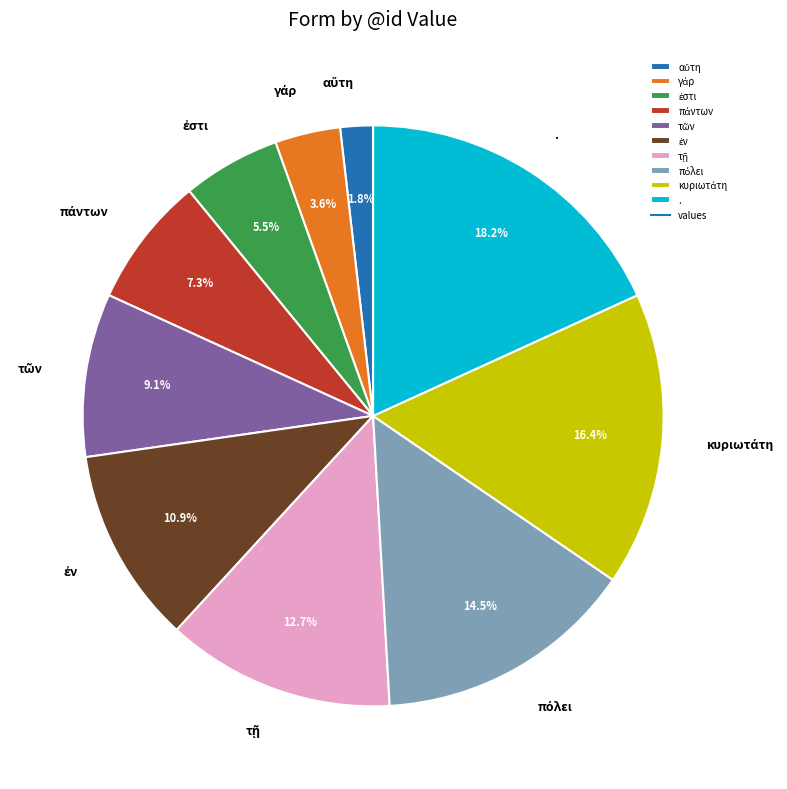

Which slice is the largest?

.